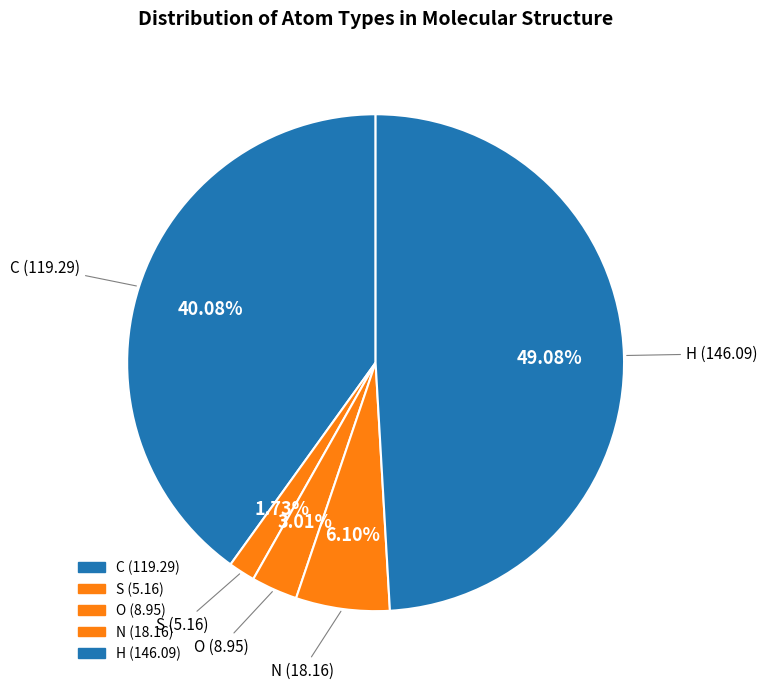

How many segments does this pie chart have?

5